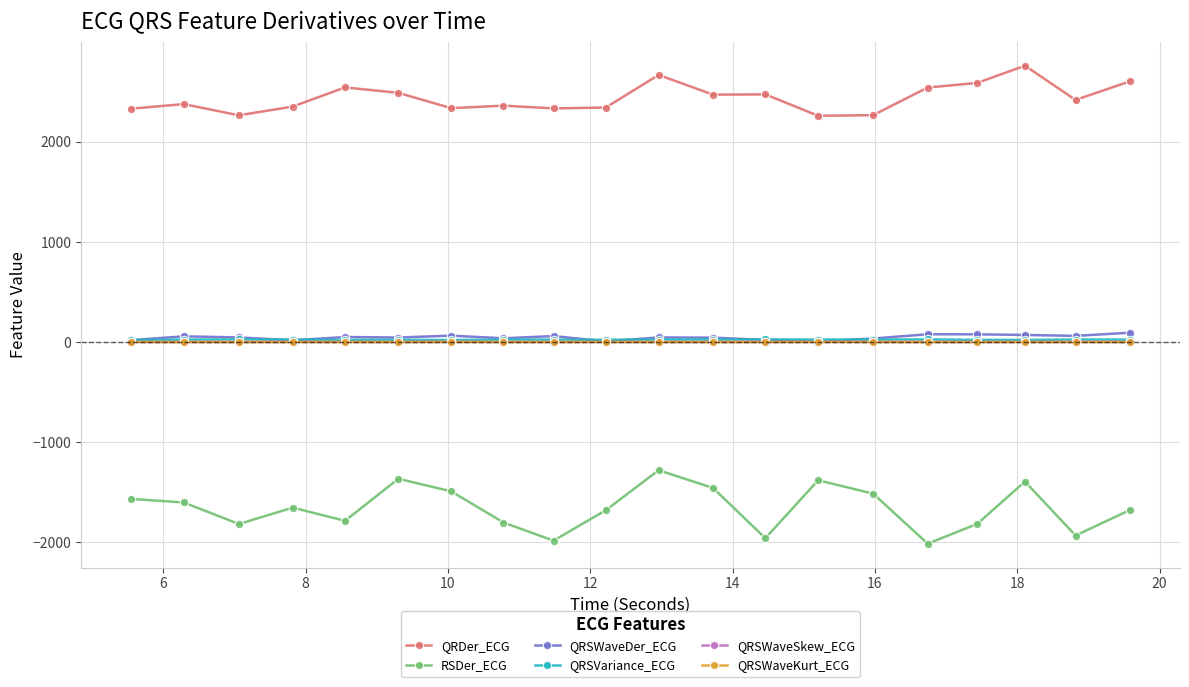

True or false: QRSWaveKurt_ECG and RSDer_ECG intersect in this chart.

False